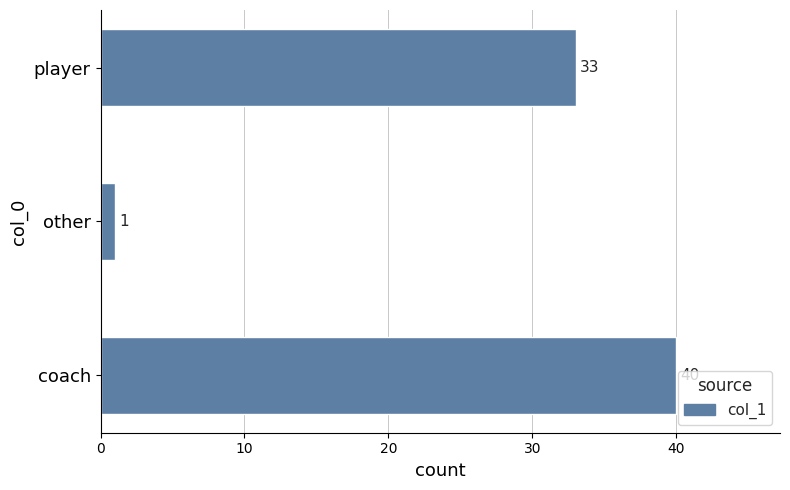

What is the sum of the values at other and coach?

41